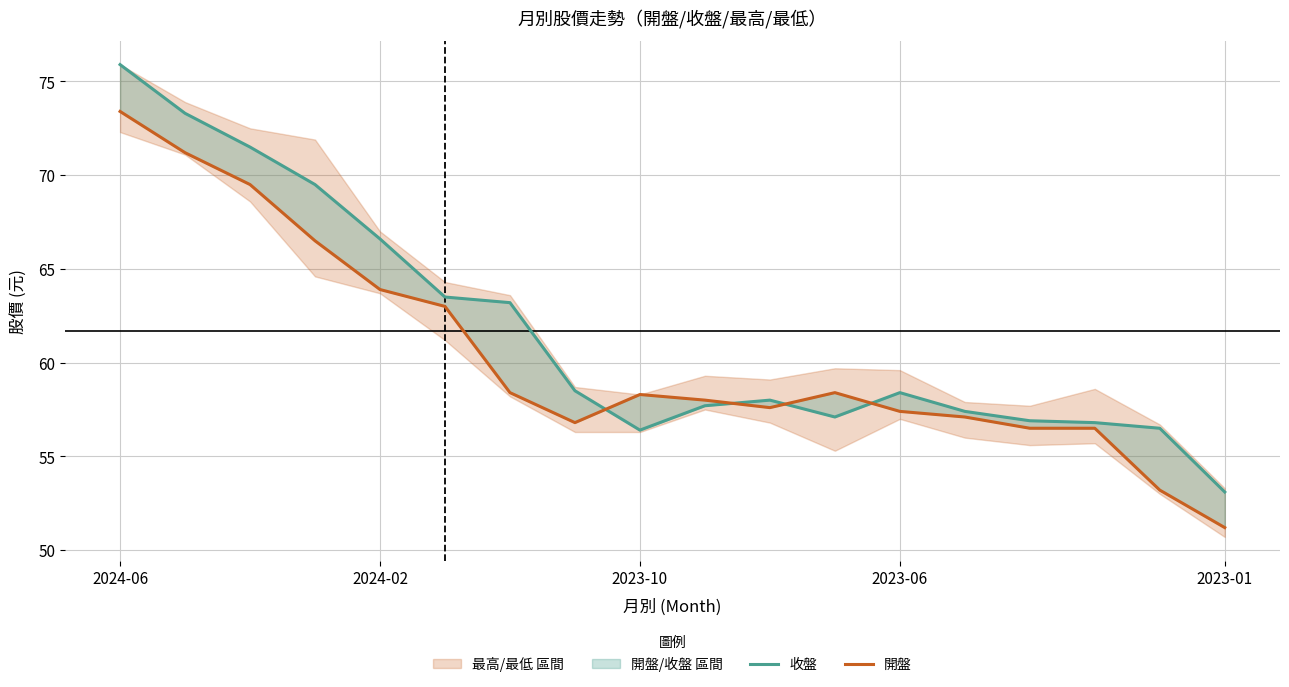

At which category does the chart reach its minimum across all series?

2023-01